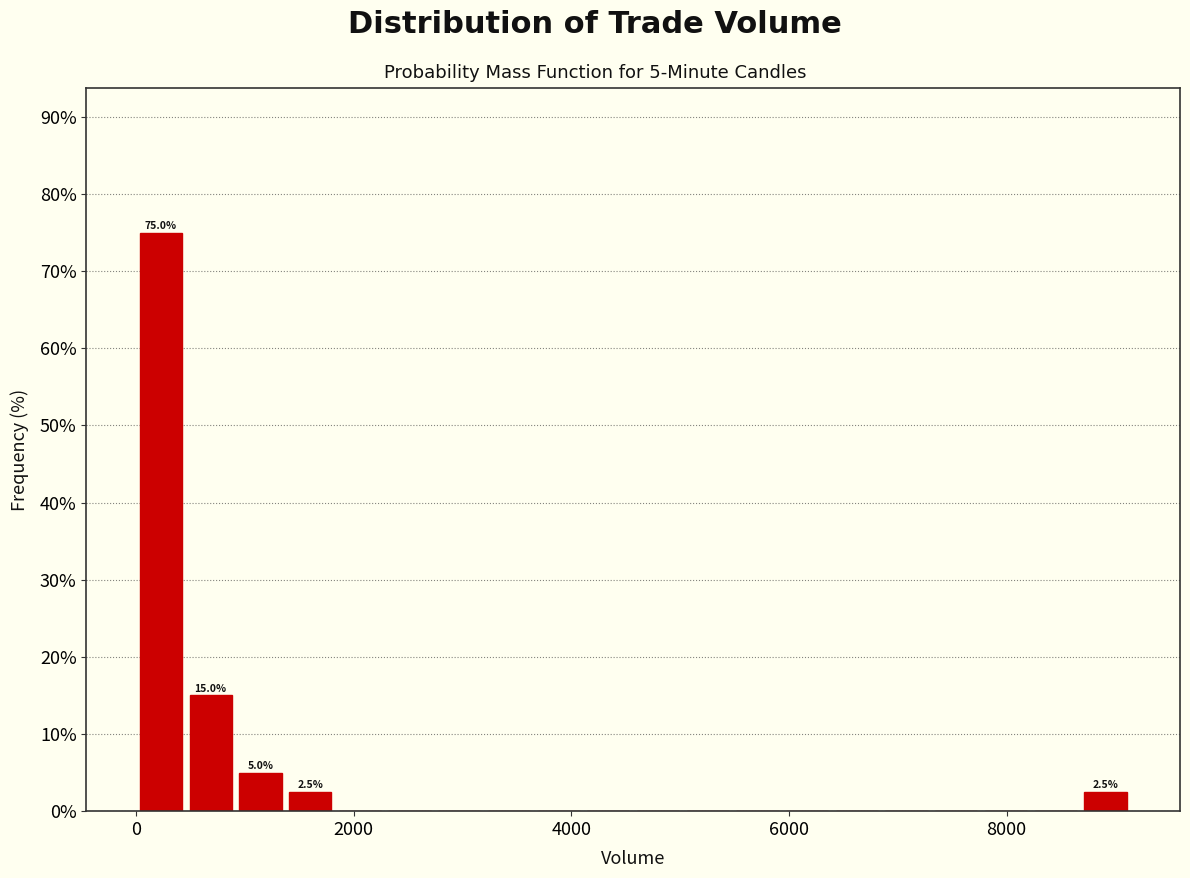

Read against the x-axis, roughly where is the centre of the tallest bar?

200